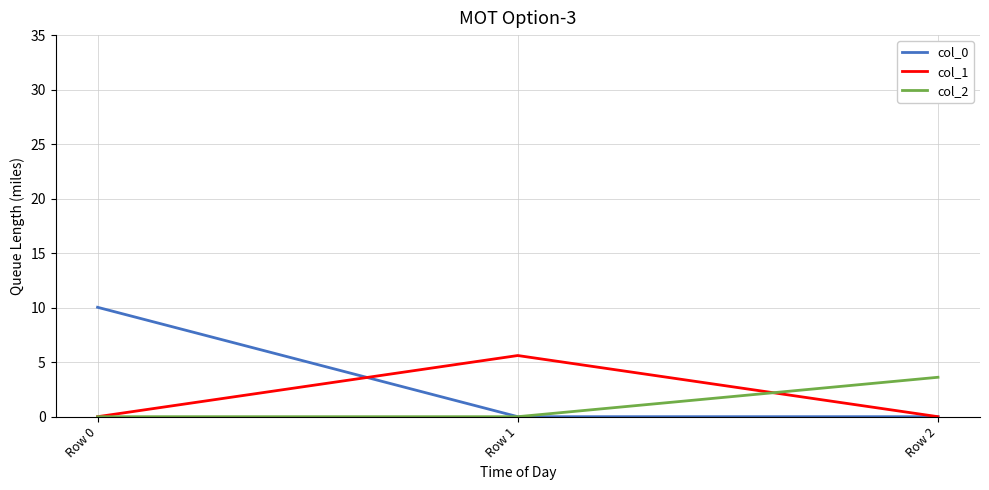

The col_2 series shows 6.3 at Row 2. True or false?

False